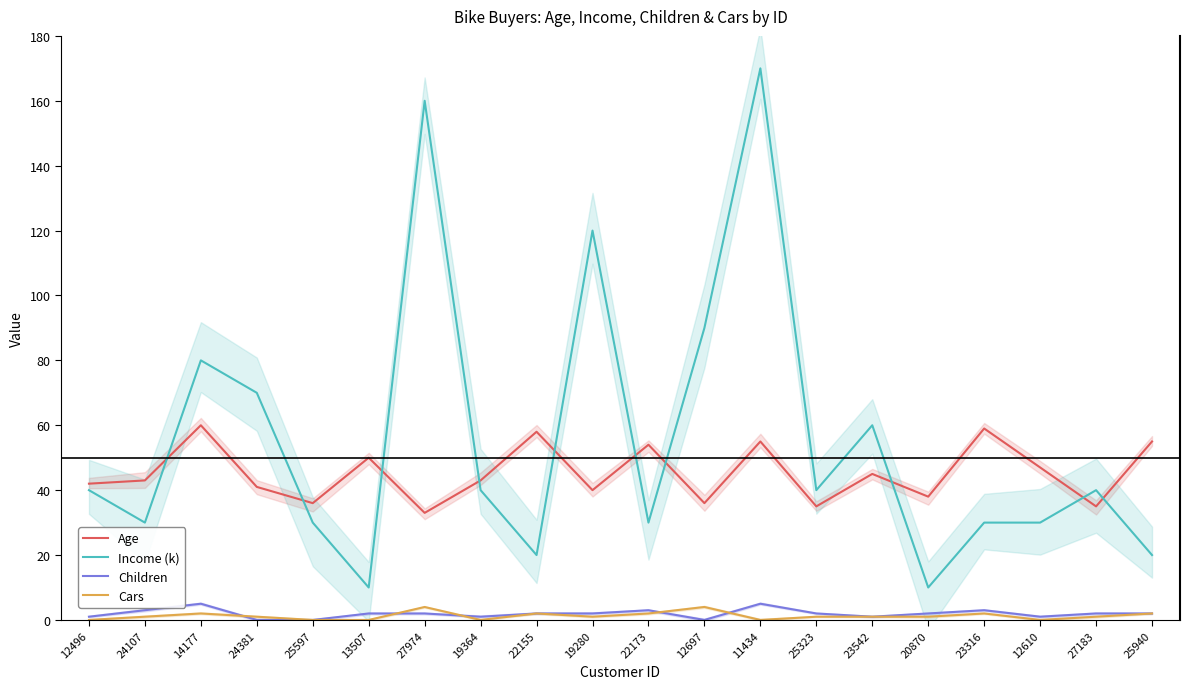

What is the spread (max minus min) of values at 25597?

36